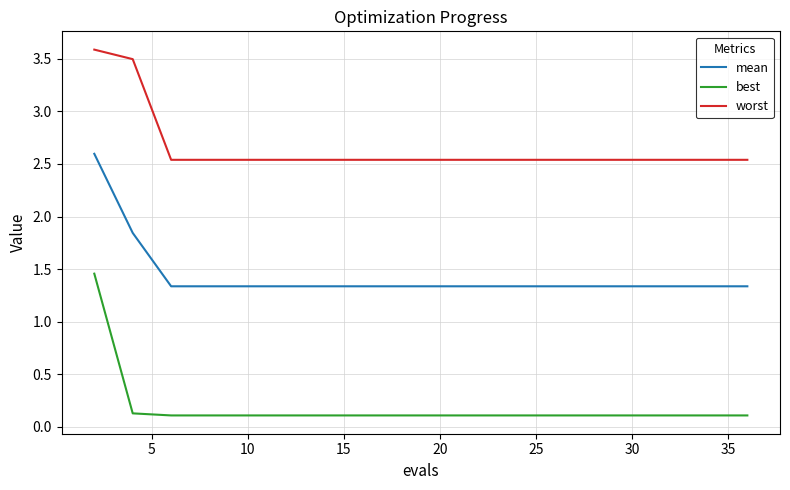

What is the difference between the maximum and minimum values in the worst series?

1.0